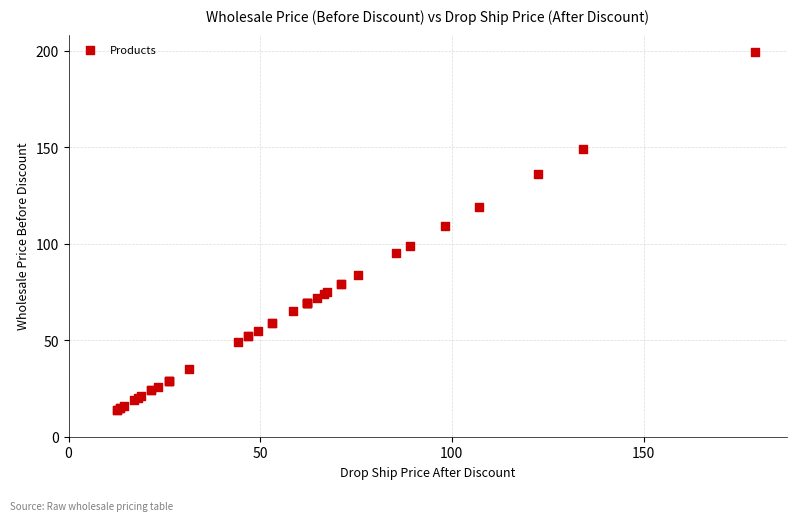

What Y value in the scatter plot is closest to 106?

109